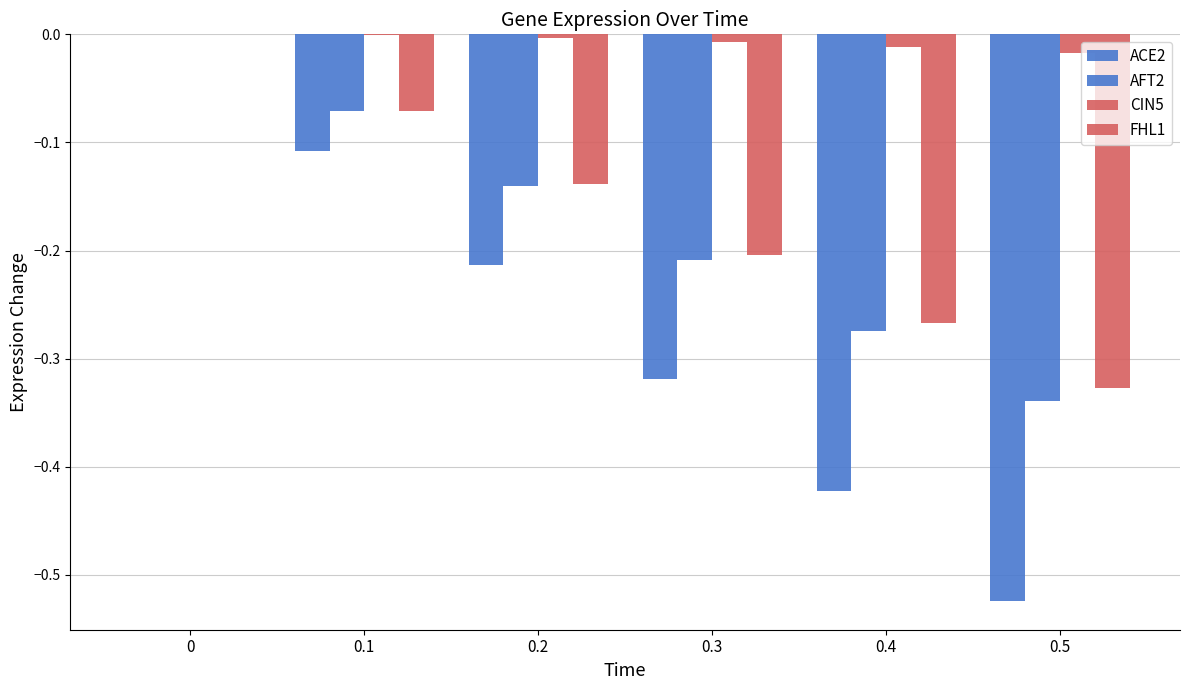

Reading right to left, extract all data points from this chart.

ACE2: 0.5=-0.5	0.4=-0.4	0.3=-0.3	0.2=-0.2	0.1=-0.1	0=0.0
AFT2: 0.5=-0.3	0.4=-0.3	0.3=-0.2	0.2=-0.1	0.1=-0.1	0=0.0
CIN5: 0.5=-0.0	0.4=-0.0	0.3=-0.0	0.2=-0.0	0.1=-0.0	0=0.0
FHL1: 0.5=-0.3	0.4=-0.3	0.3=-0.2	0.2=-0.1	0.1=-0.1	0=0.0